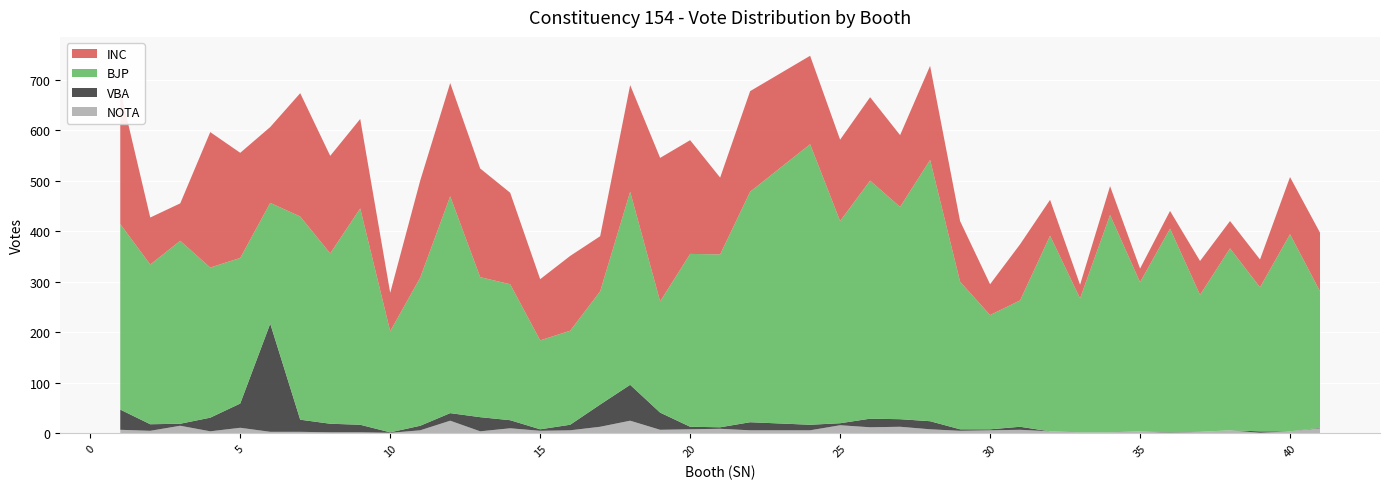

Reading left to right, list all the values displayed in this chart.

INC: 1=265	2=93	3=74	4=268	5=208	6=150	7=244	8=193	9=177	10=76	11=192	12=224	13=215	14=181	15=121	16=148	17=109	18=211	19=284	20=225	21=152	22=199	24=175	25=161	26=165	27=142	28=186	29=120	30=61	31=111	32=71	33=27	34=57	35=27	36=35	37=67	38=54	39=55	40=113	41=116
BJP: 1=367	2=316	3=362	4=297	5=288	6=239	7=402	8=337	9=428	10=200	11=293	12=429	13=277	14=269	15=176	16=186	17=224	18=382	19=220	20=342	21=342	22=456	24=555	25=400	26=471	27=420	28=517	29=292	30=226	31=250	32=387	33=265	34=430	35=295	36=403	37=271	38=360	39=285	40=390	41=270
VBA: 1=40	2=13	3=4	4=27	5=48	6=214	7=24	8=17	9=15	10=1	11=9	12=15	13=28	14=16	15=3	16=11	17=44	18=71	19=34	20=5	21=3	22=16	24=11	25=4	26=17	27=15	28=16	29=3	30=2	31=6	32=0	33=0	34=0	35=0	36=1	37=0	38=0	39=3	40=0	41=1
NOTA: 1=7	2=5	3=15	4=4	5=11	6=3	7=3	8=2	9=2	10=1	11=6	12=25	13=4	14=10	15=5	16=6	17=13	18=25	19=7	20=8	21=9	22=6	24=6	25=16	26=12	27=13	28=8	29=5	30=6	31=7	32=4	33=2	34=2	35=4	36=1	37=3	38=6	39=1	40=4	41=10